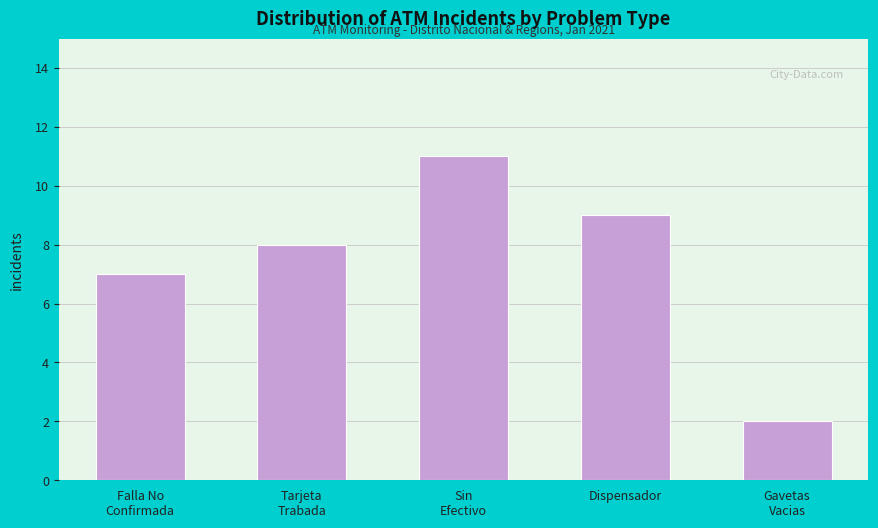

Reading left to right, what are all the values shown in this chart?

7	8	11	9	2